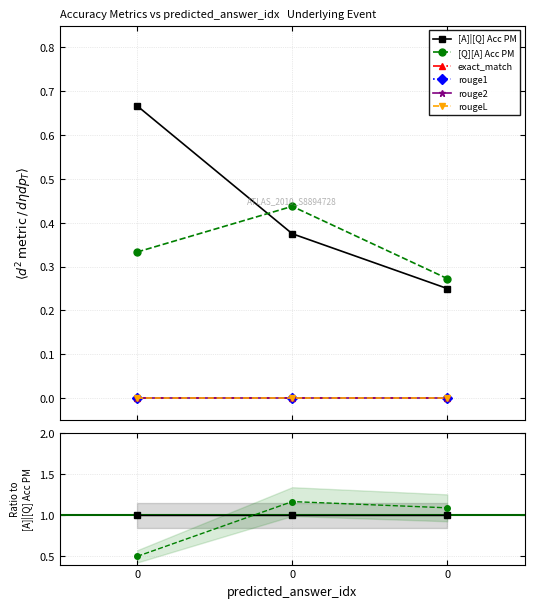

What are all the series names shown in the legend?

[A]|[Q] Acc PM, [Q][A] Acc PM, exact_match, rouge1, rouge2, rougeL